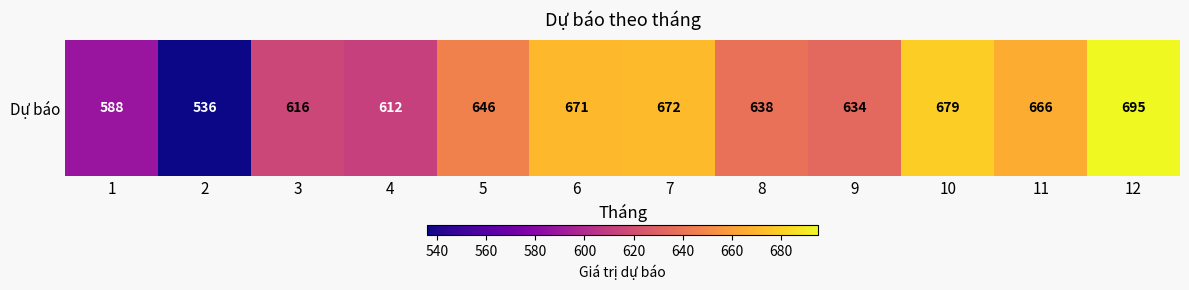

List the labels in order of value, largest first.

12, 10, 7, 6, 11, 5, 8, 9, 3, 4, 1, 2